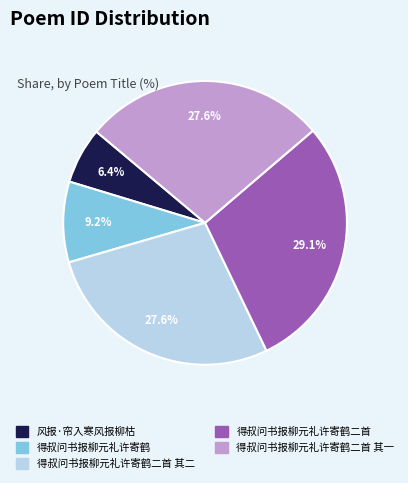

Is there any slice that represents more than half of the pie?

No